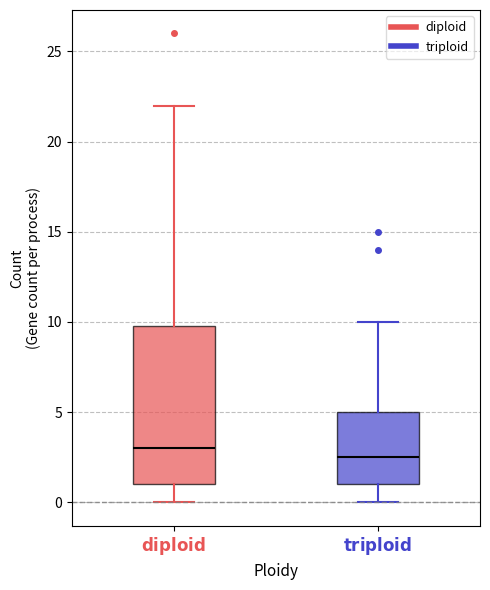

Reading left to right, transcribe this box plot: for each box, give where its median line is, the range the box spans, and where its two whiskers end, as read against the y-axis. The values are not printed on the chart, so give them approximately, as read against the axis.

$\mathbf{diploid}$: median 3.0, box 1.0 to 10.0, whiskers 0.0 to 22.0
$\mathbf{triploid}$: median 2.5, box 1.0 to 5.0, whiskers 0.0 to 10.0